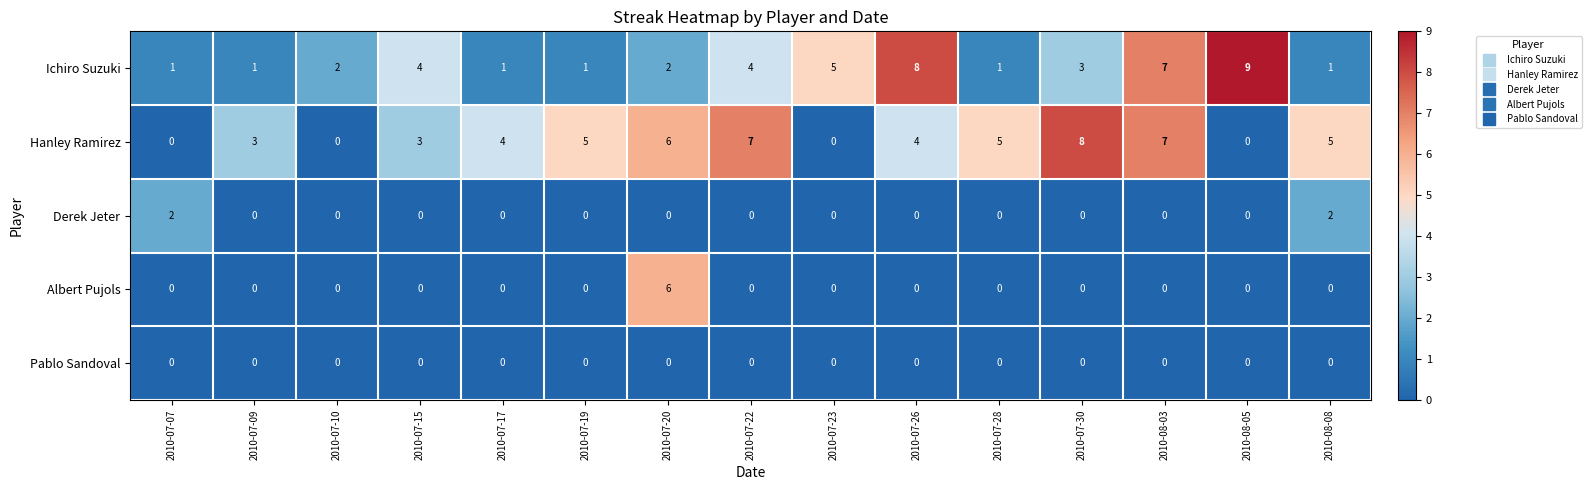

What is the spread (max minus min) of values at 2010-07-19?

5